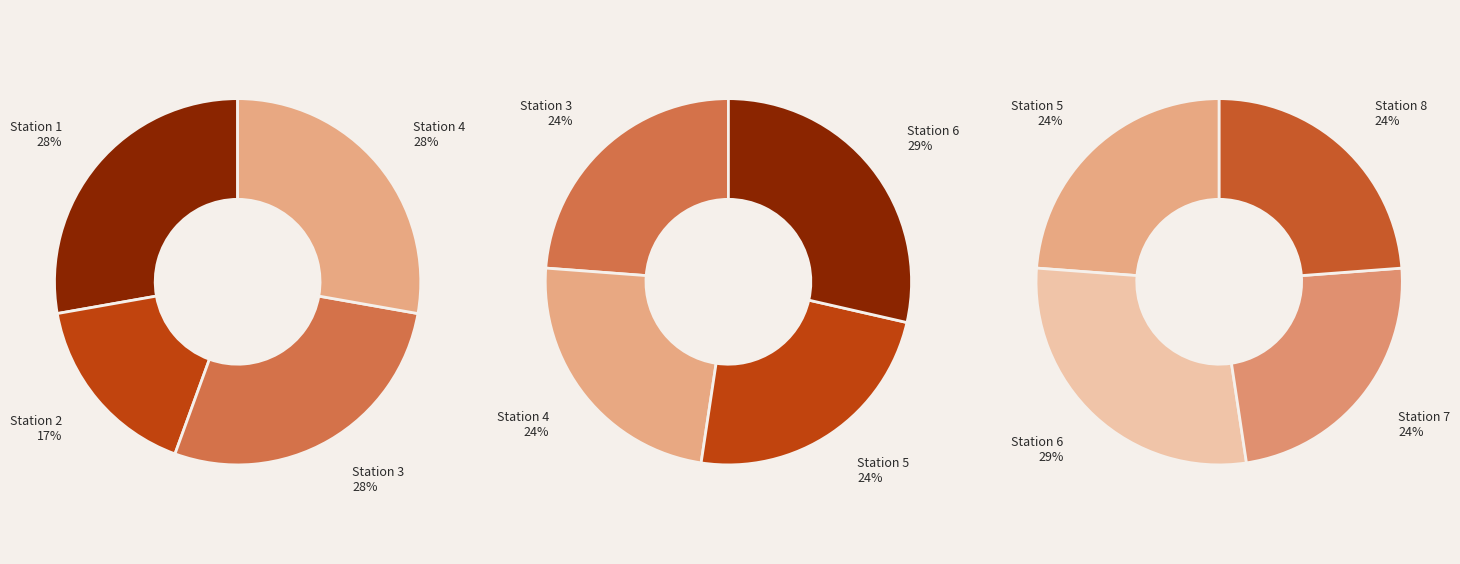

How many slices are in this pie chart?

8